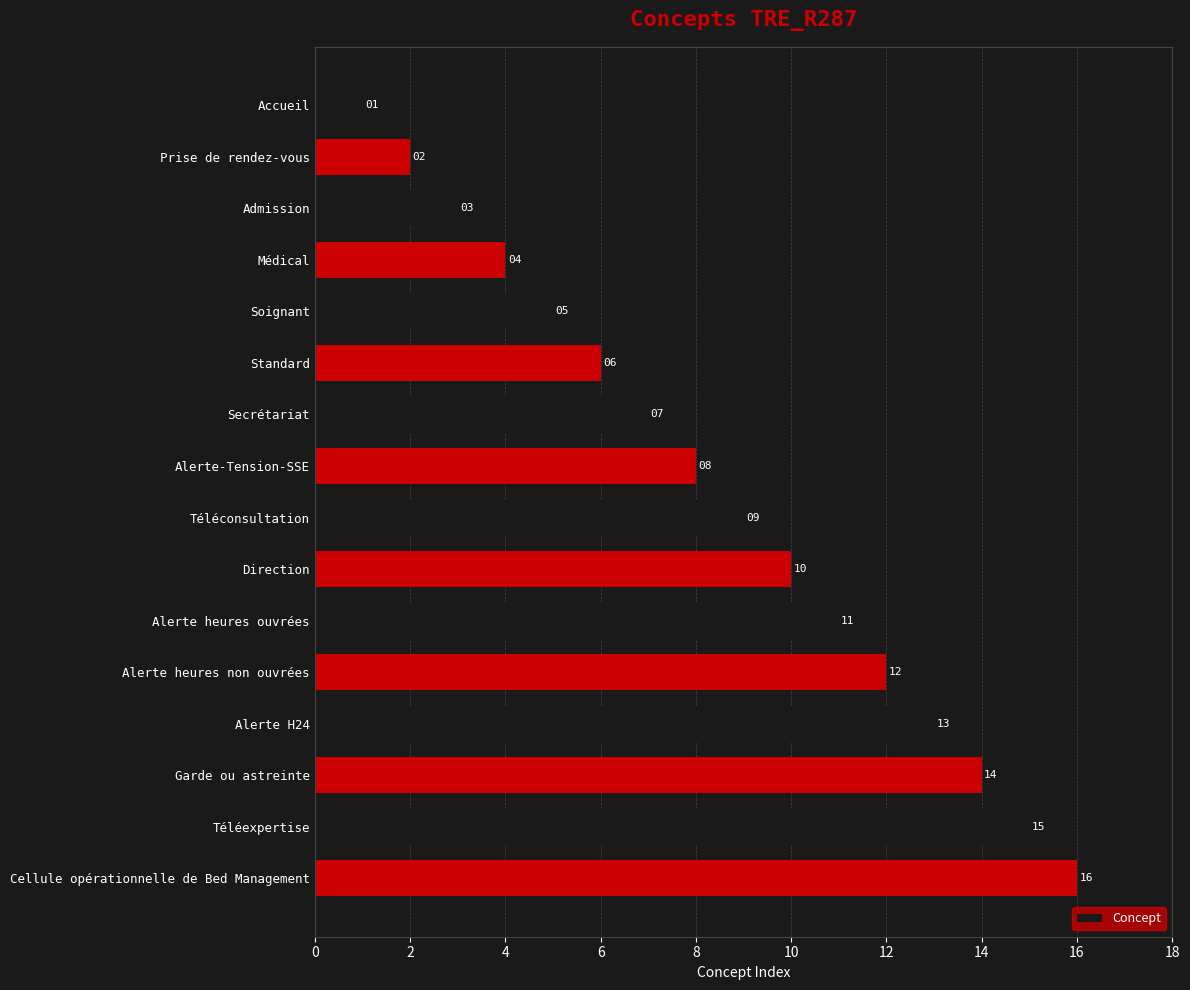

The chart shows a value of 28 at Cellule opérationnelle de Bed Management. True or false?

False